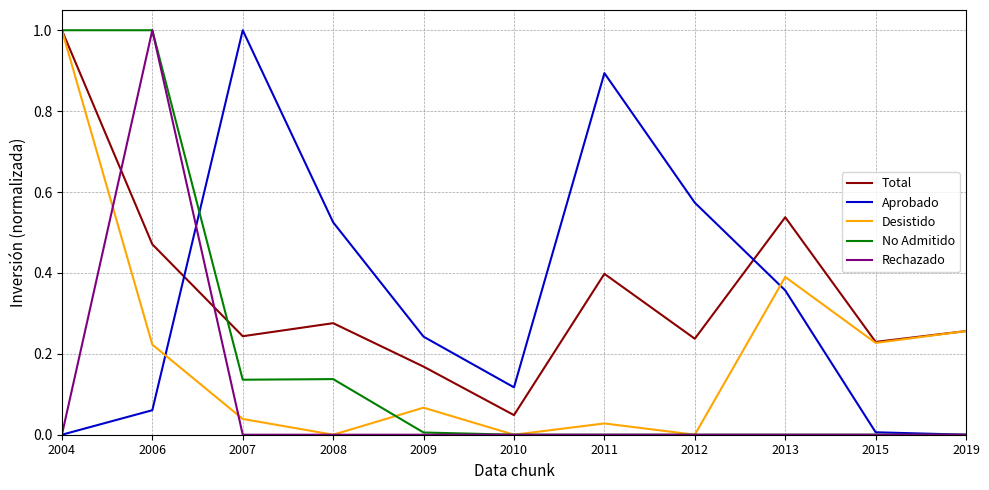

At 2007, list the series in order from smallest to largest.

Rechazado, Desistido, No Admitido, Total, Aprobado